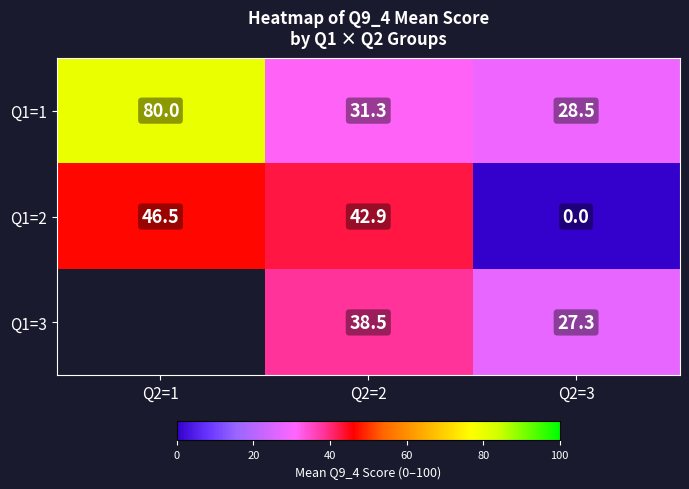

What is the spread (max minus min) of values at Q2=3?

28.5